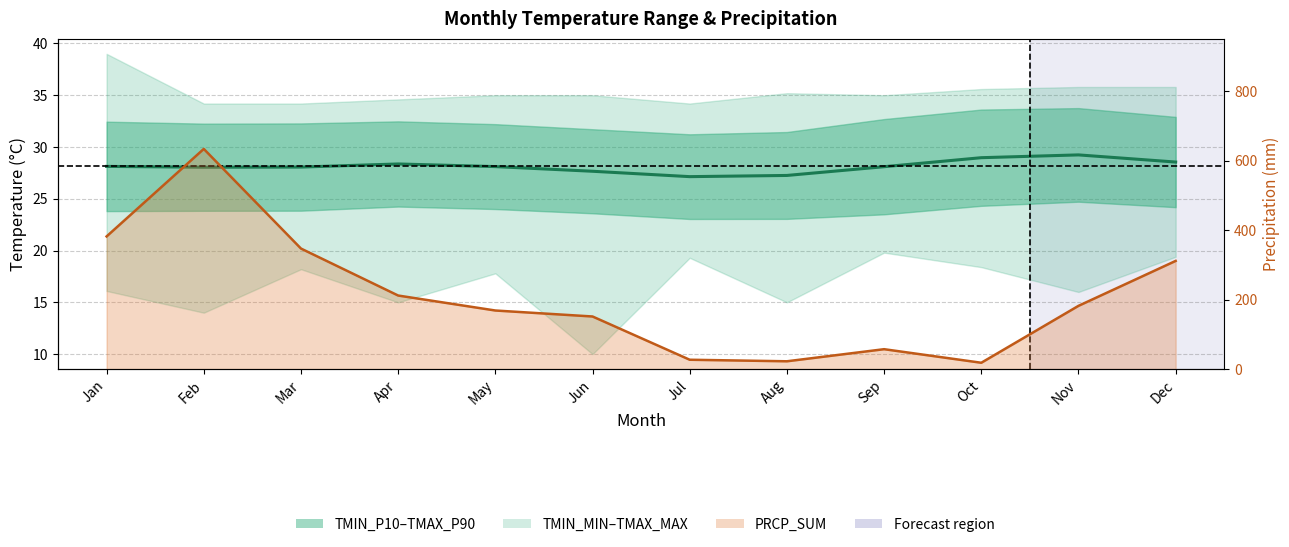

What is the value of the PRCP_SUM line point at the 8th from the left?

22.6